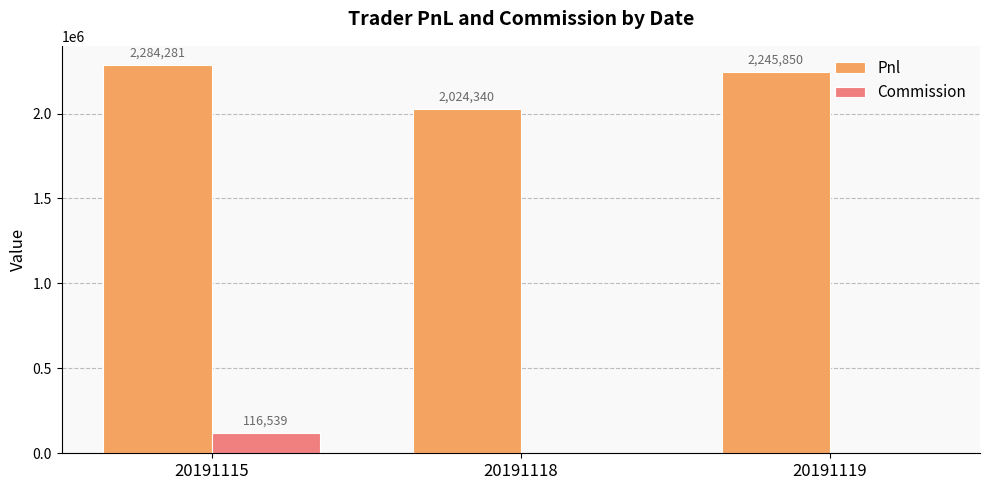

Which label corresponds to the largest value in the chart?

20191115